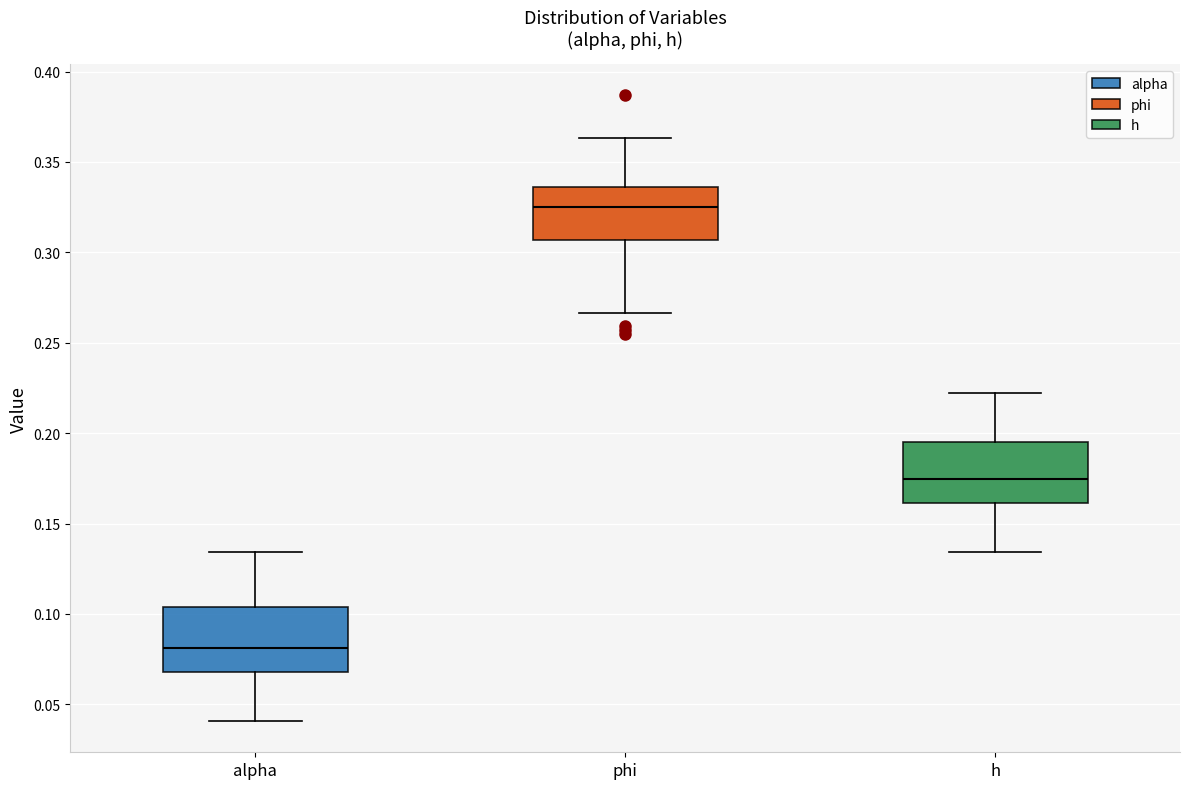

Reading left to right, transcribe this box plot: for each box, give where its median line is, the range the box spans, and where its two whiskers end, as read against the y-axis. The values are not printed on the chart, so give them approximately, as read against the axis.

alpha: median 0.080, box 0.070 to 0.105, whiskers 0.040 to 0.135
phi: median 0.325, box 0.305 to 0.335, whiskers 0.265 to 0.365
h: median 0.175, box 0.160 to 0.195, whiskers 0.135 to 0.220